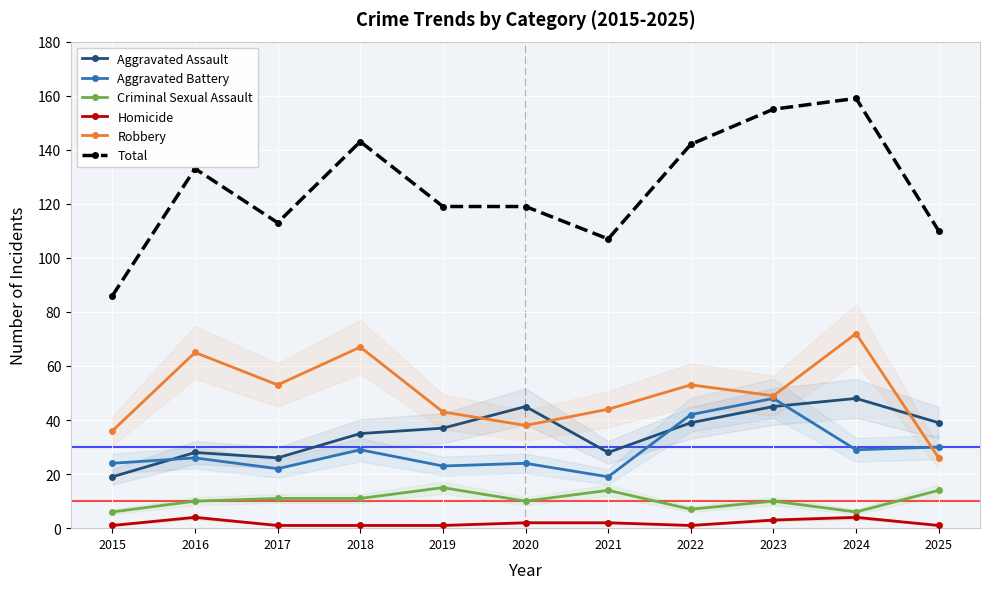

The value of Homicide at 2020 is 1. True or false?

False